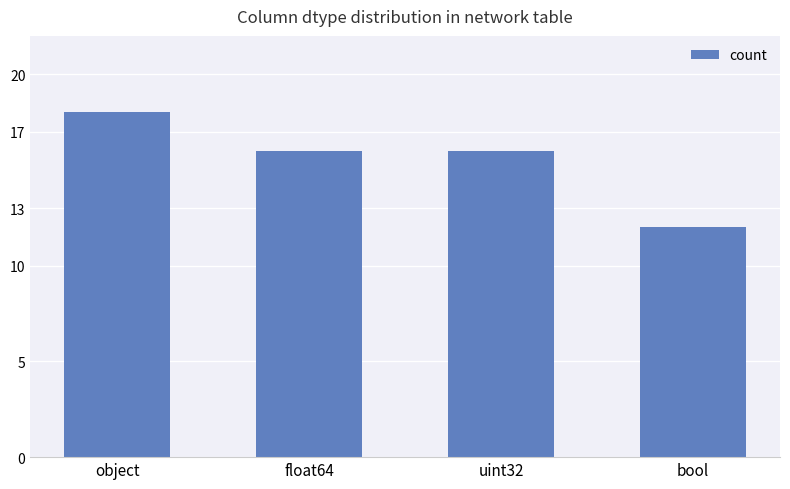

How many bars are there in total?

4